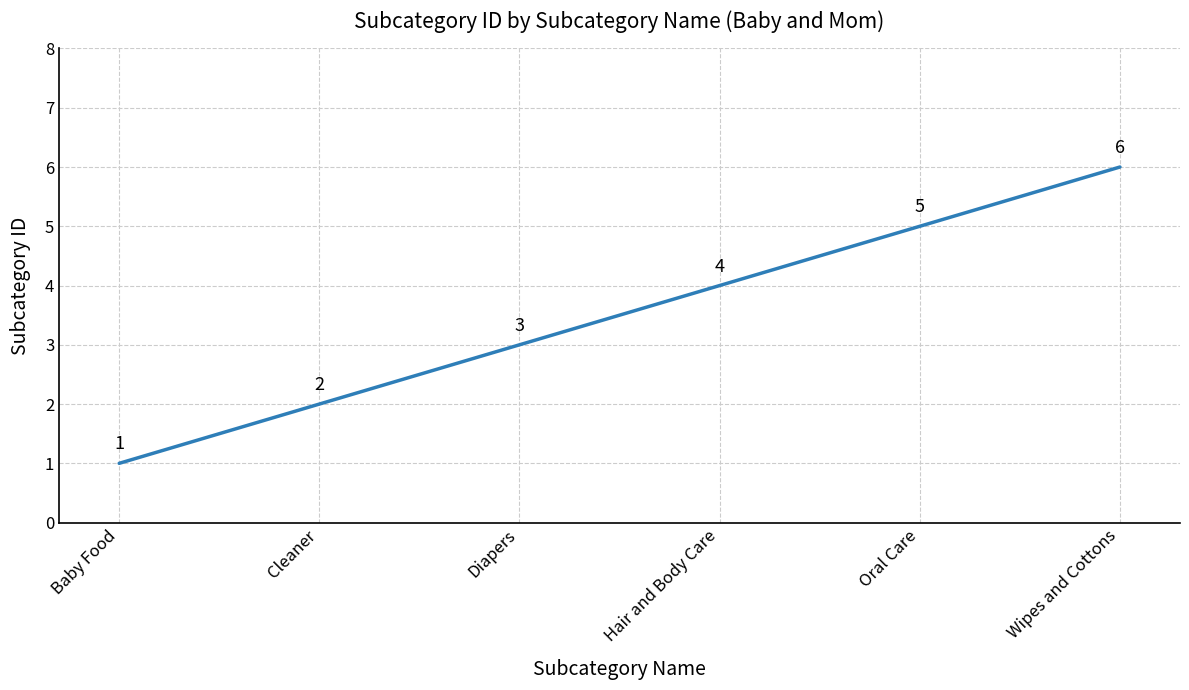

Does the chart have visible grid lines?

Yes